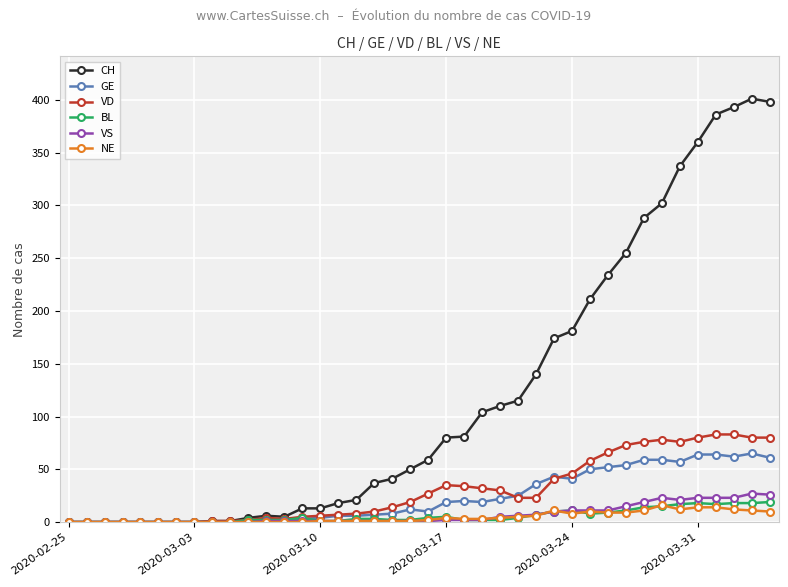

Which series has the largest total across all categories?

CH